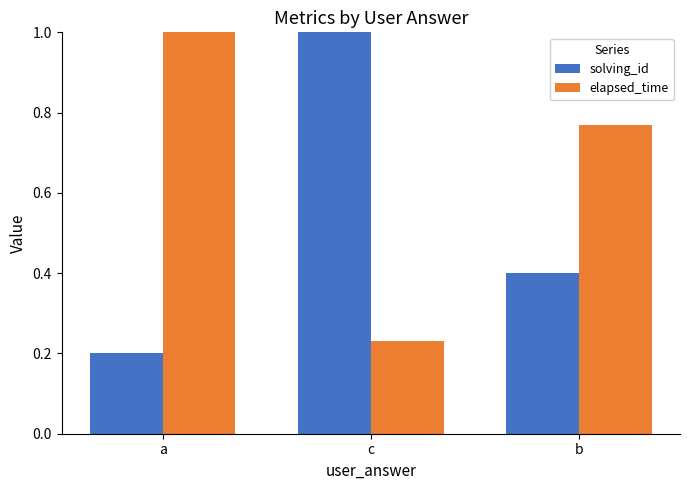

Where is elapsed_time nearest to the value 0?

c